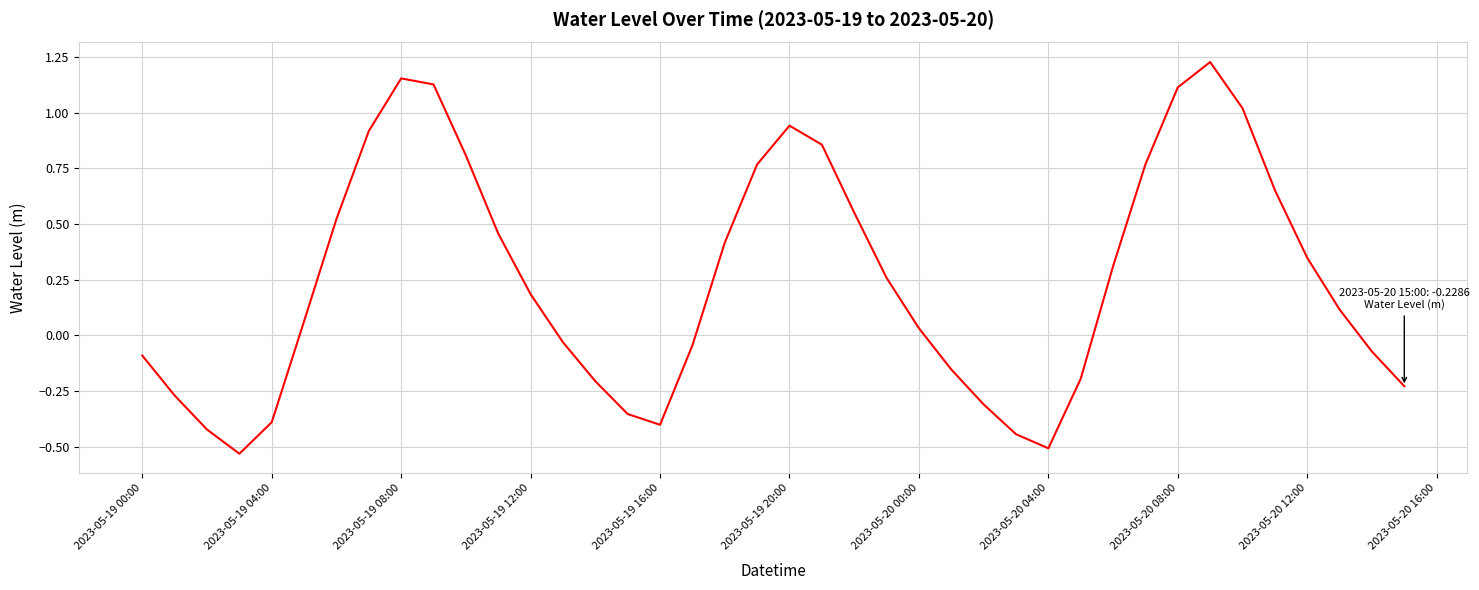

What is the difference between the maximum and minimum values?

1.8